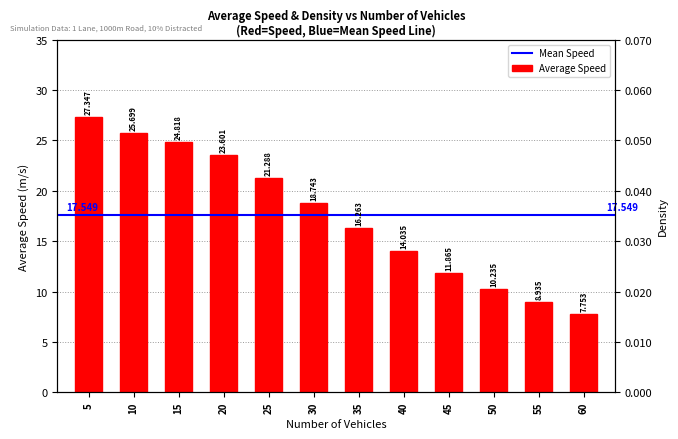

At which category does the chart reach its minimum across all series?

60